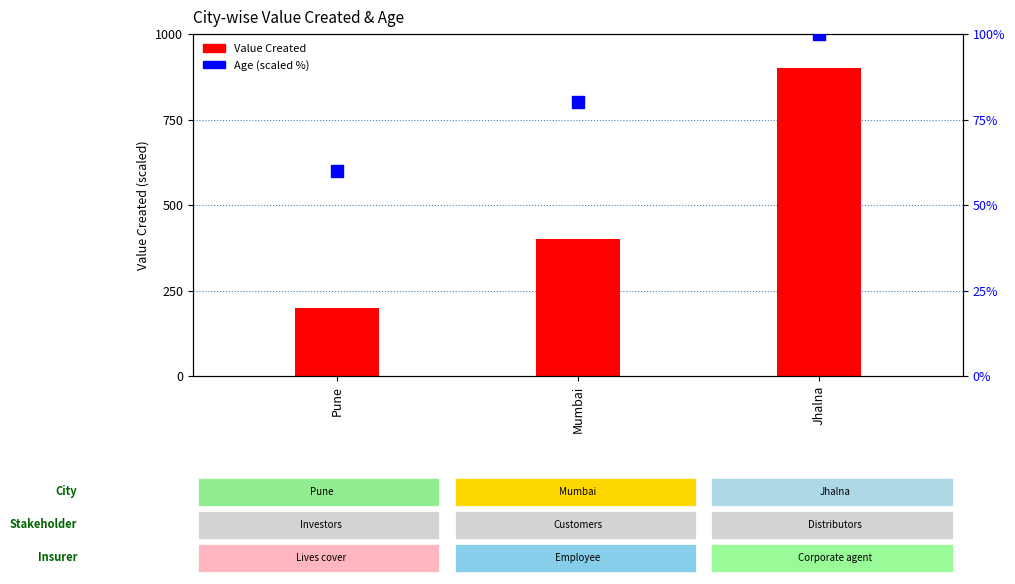

What are all the series names shown in the legend?

Value Created, Age (scaled %)